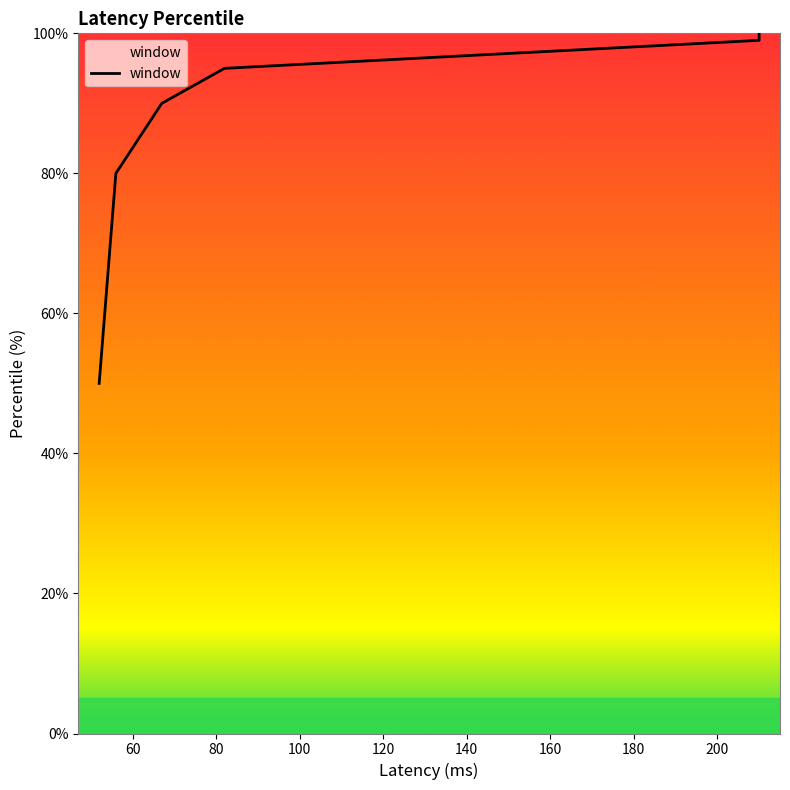

True or false: there are more than 2 points higher than both neighbors.

False